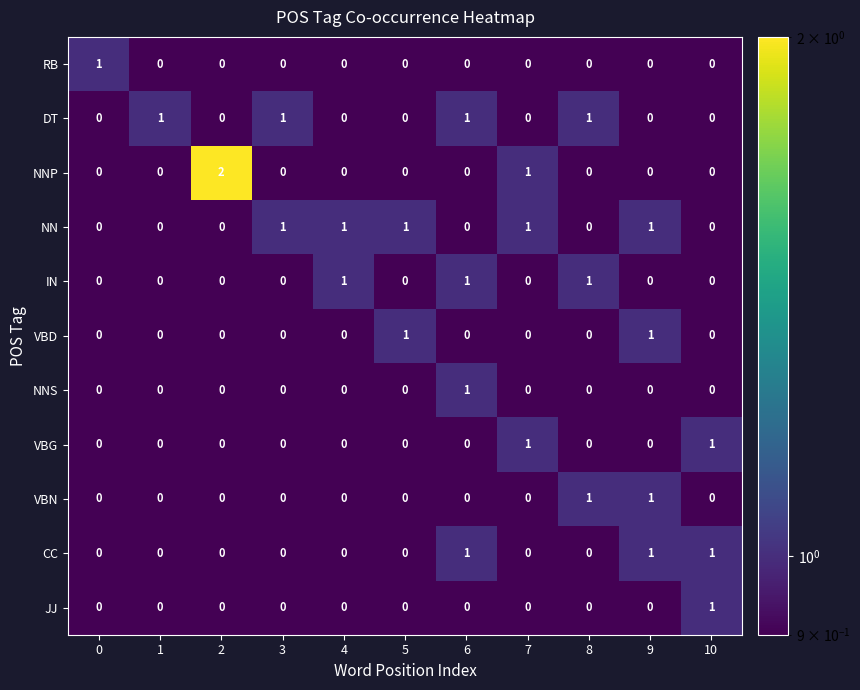

At how many categories does at least one series exceed 0?

11